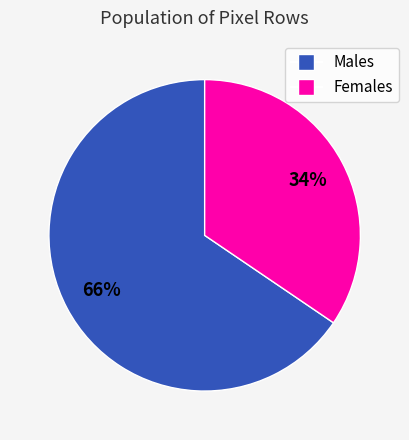

Which slice is the largest?

Males